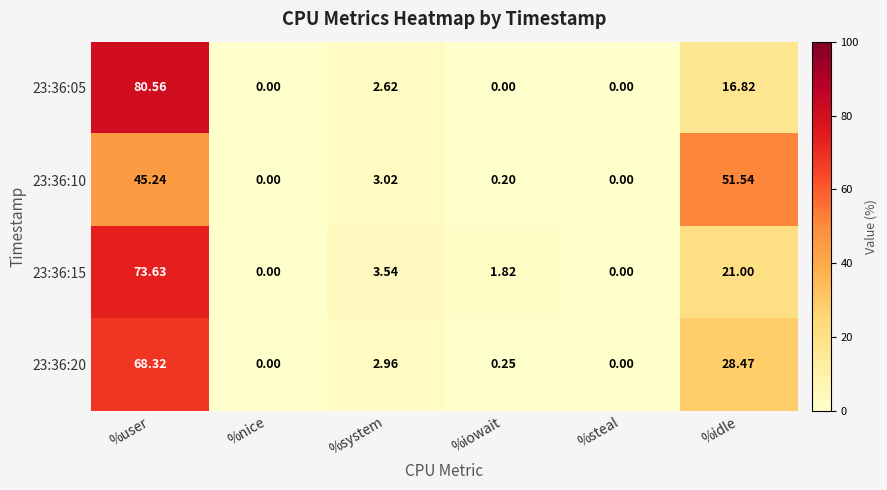

Is the value of 23:36:20 at %system greater than the value of 23:36:15 at %iowait?

Yes